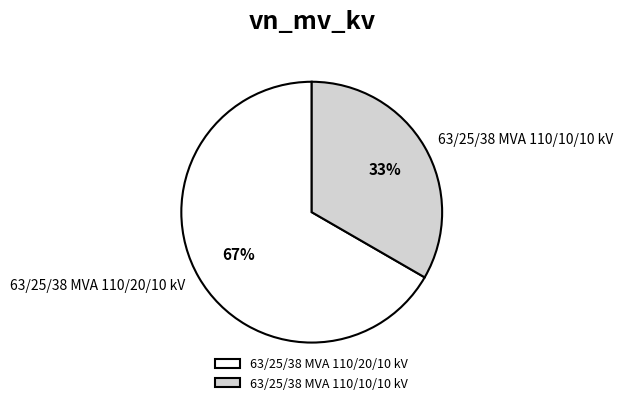

Do 63/25/38 MVA 110/20/10 kV and 63/25/38 MVA 110/10/10 kV together represent more than half of the pie?

Yes